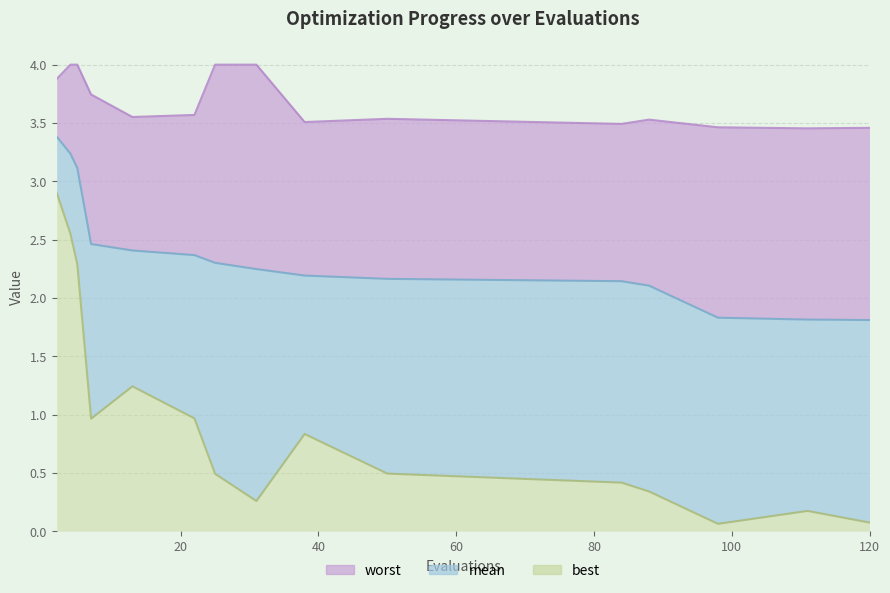

Reading left to right, what are all the values shown in this chart?

mean: 2=3.4	4=3.2	5=3.1	7=2.5	13=2.4	22=2.4	25=2.3	31=2.2	38=2.2	50=2.2	84=2.1	88=2.1	98=1.8	111=1.8	120=1.8
best: 2=2.9	4=2.5	5=2.3	7=1.0	13=1.2	22=1.0	25=0.5	31=0.3	38=0.8	50=0.5	84=0.4	88=0.3	98=0.1	111=0.2	120=0.1
worst: 2=3.9	4=4.0	5=4.0	7=3.7	13=3.6	22=3.6	25=4.0	31=4.0	38=3.5	50=3.5	84=3.5	88=3.5	98=3.5	111=3.5	120=3.5